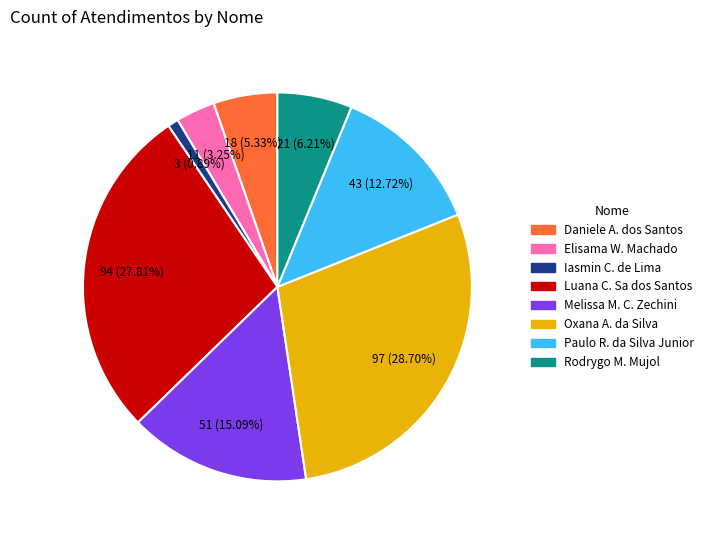

Is there any slice that represents more than half of the pie?

No